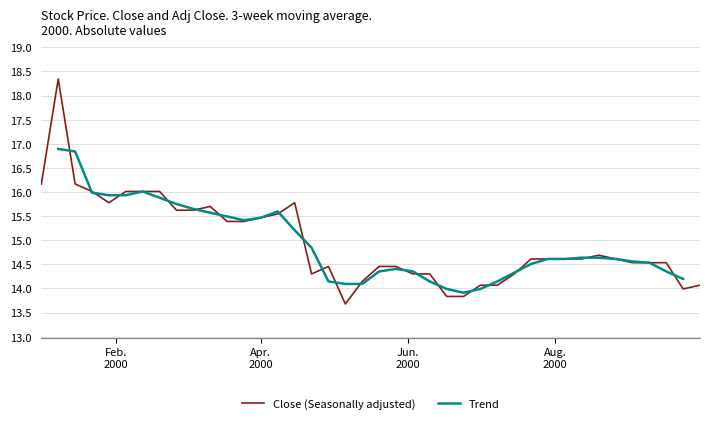

Which series ends up on top after the final intersection of Close (Seasonally adjusted) and Trend?

Trend